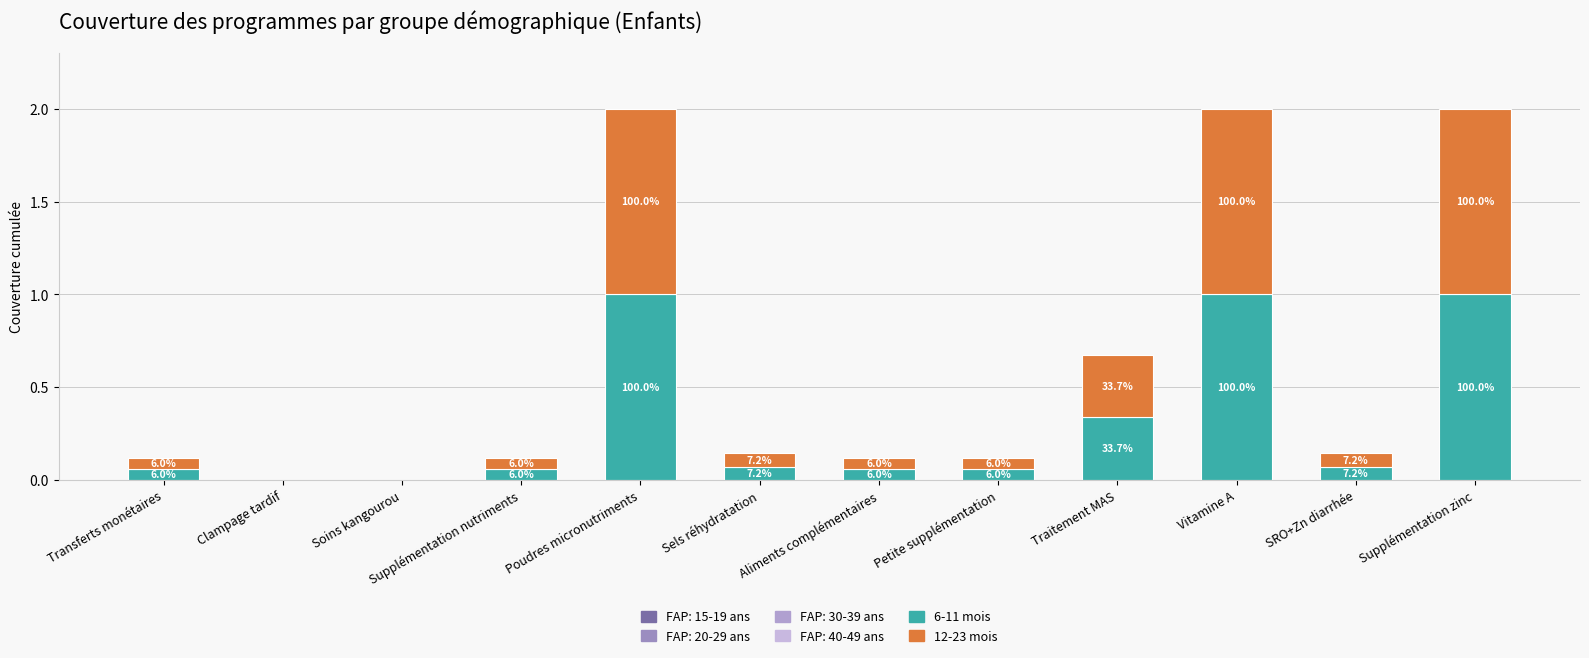

Which series has the largest range (max minus min)?

6-11 mois